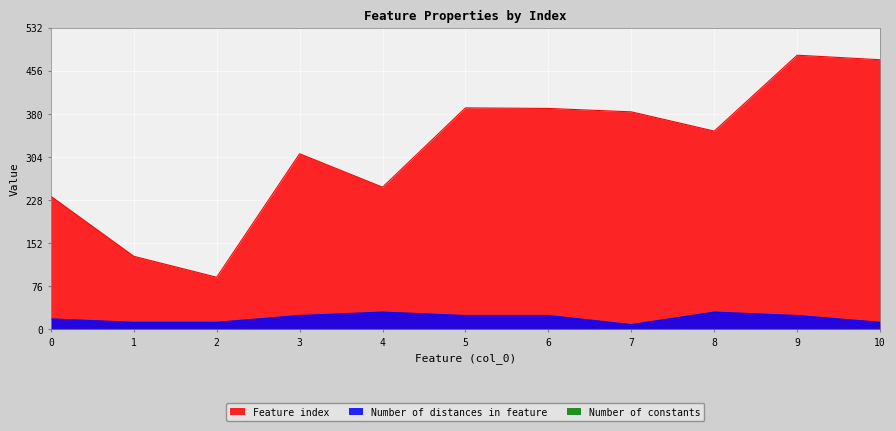

Rank the series by their maximum value, from lowest to highest.

Number of distances in feature, Feature index